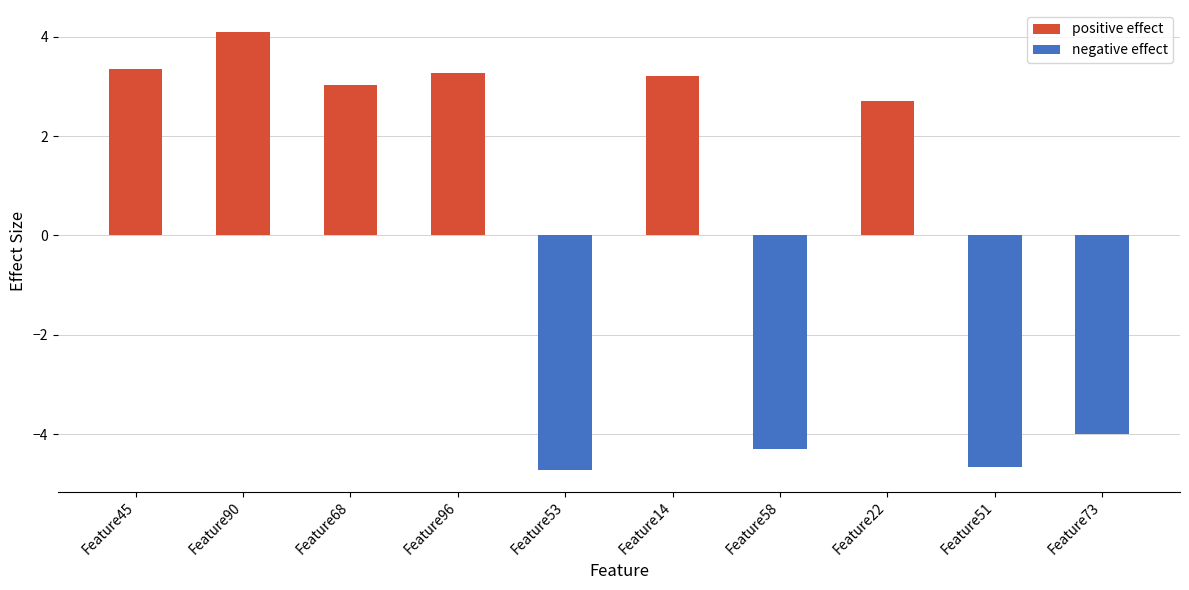

What are all the series names shown in the legend?

positive effect, negative effect